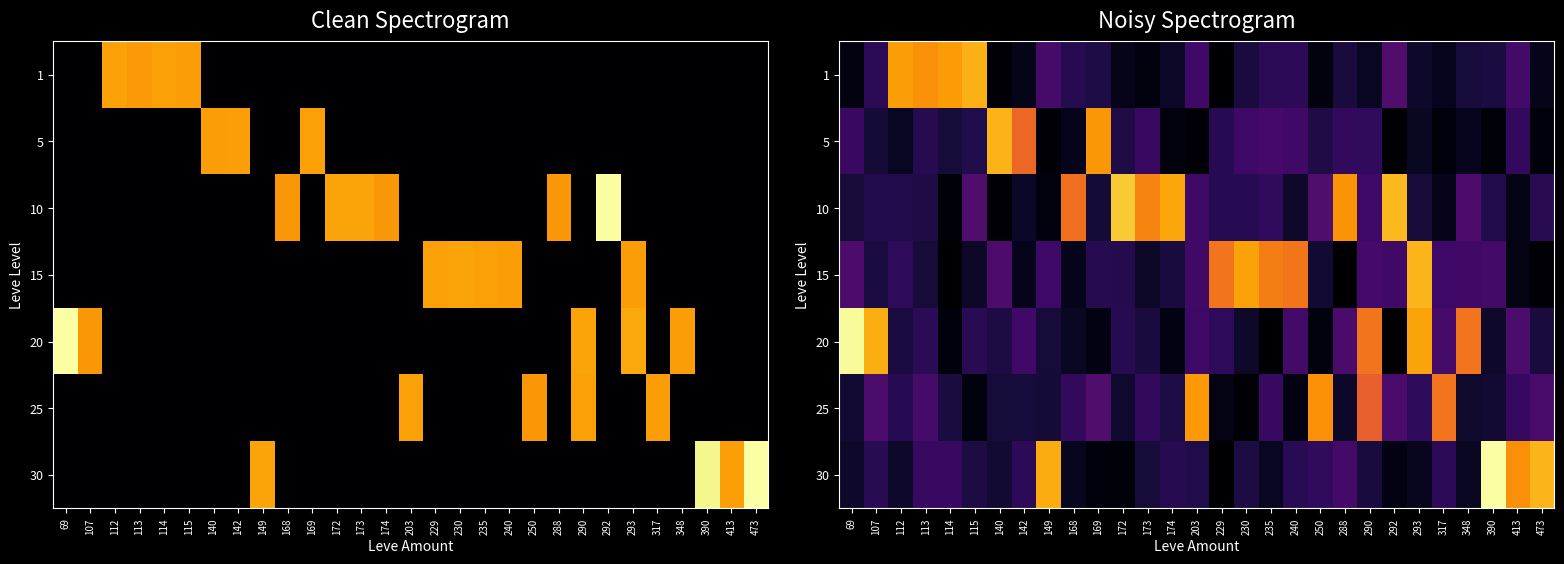

At how many categories does at least one series exceed 9?

22